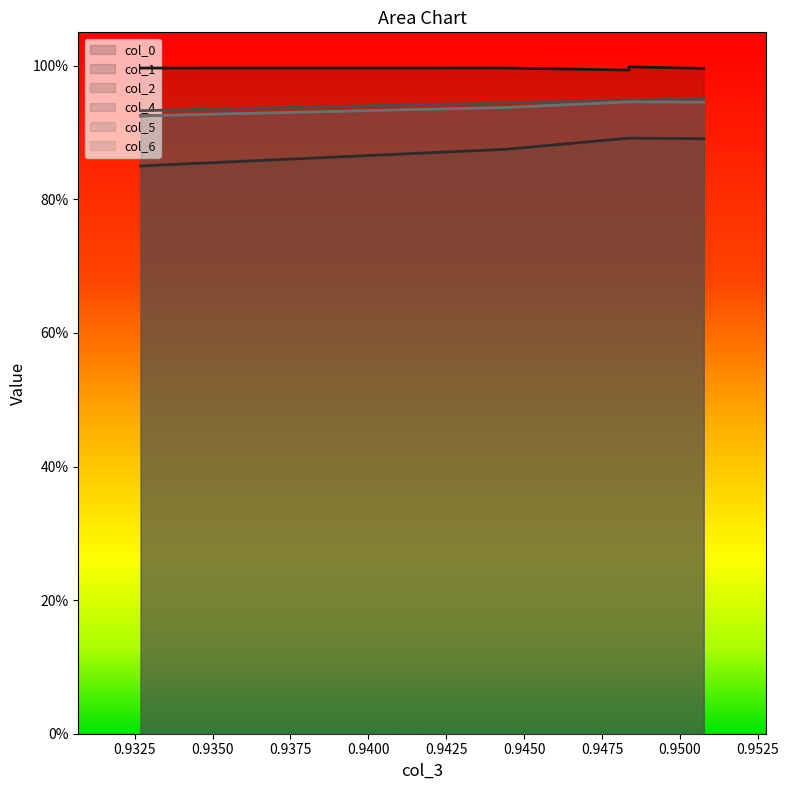

Is the value of col_4_line at 0.9325 greater than the value of col_5_line at 0.9325?

Yes